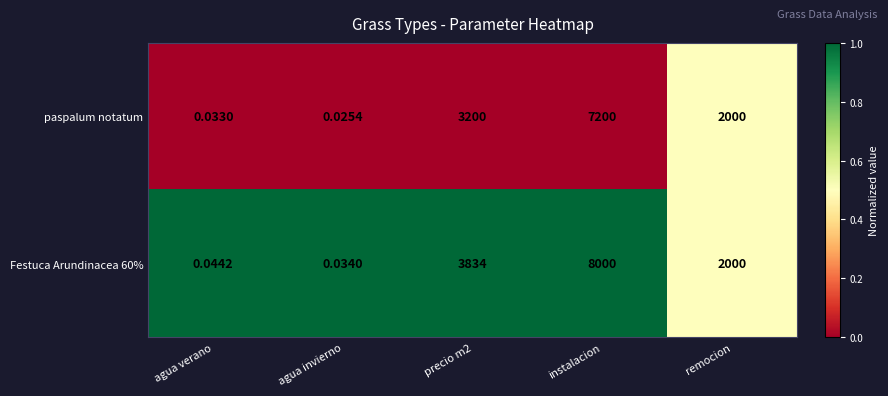

At which label does Festuca Arundinacea 60% reach its peak?

instalacion